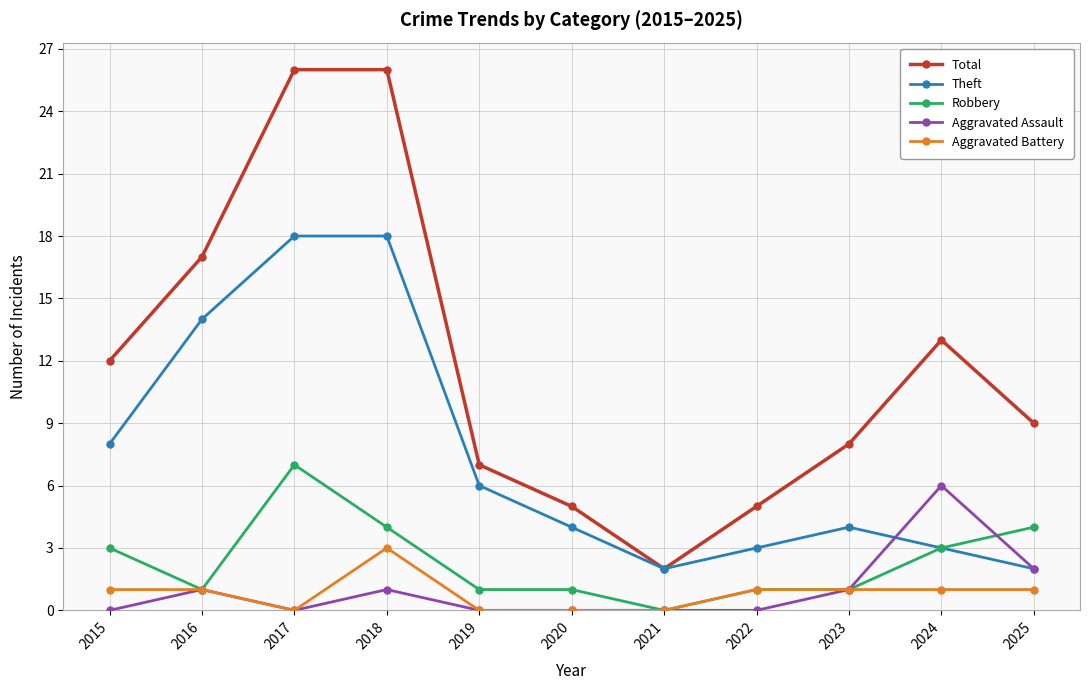

What is the greatest value displayed?

26